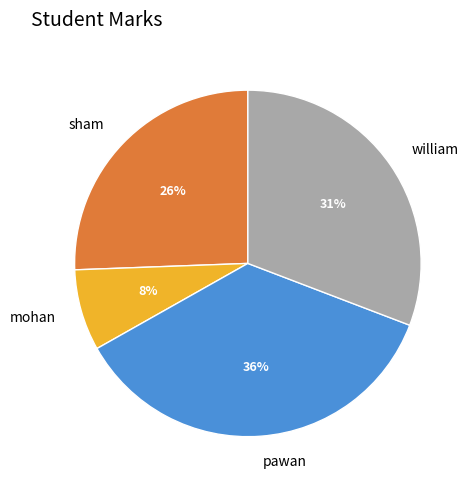

Count the number of slices in the pie.

4